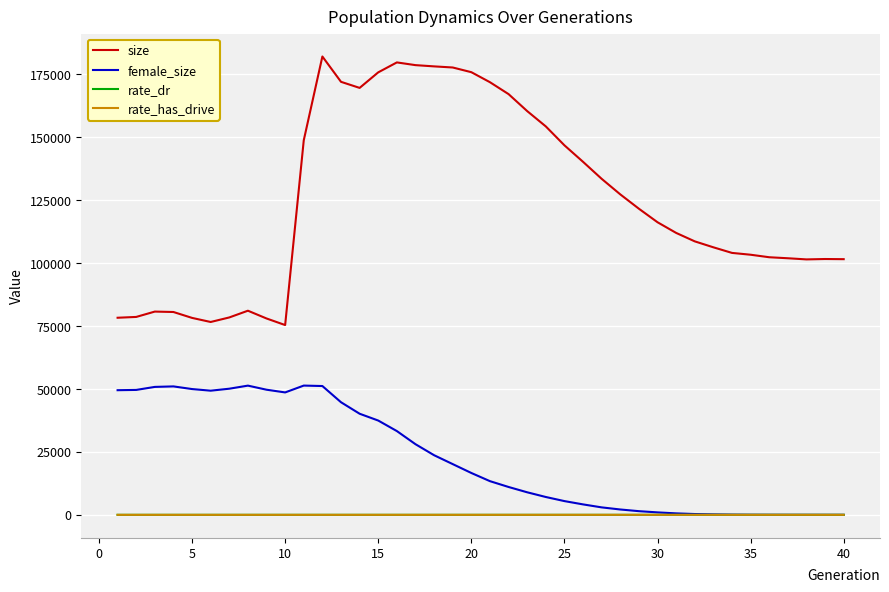

True or false: size and female_size cross at least once.

False